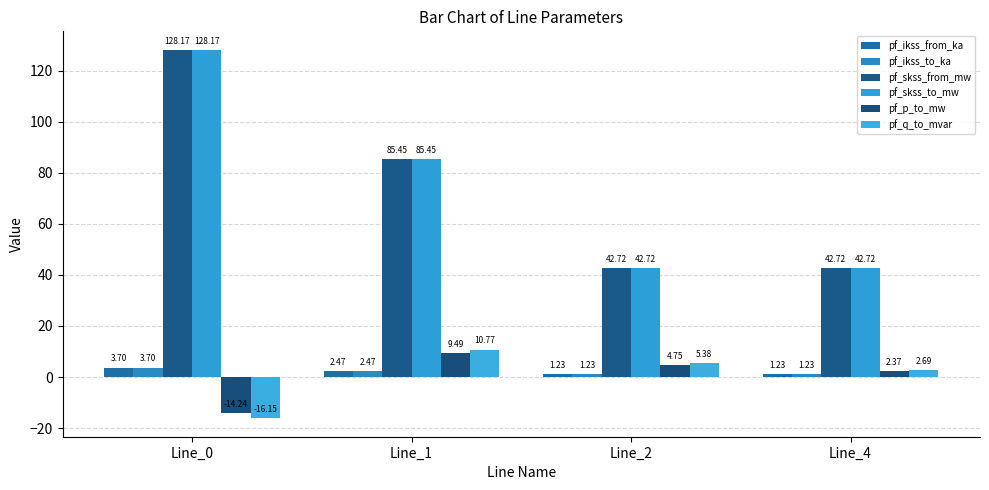

What are all the series names shown in the legend?

pf_ikss_from_ka, pf_ikss_to_ka, pf_skss_from_mw, pf_skss_to_mw, pf_p_to_mw, pf_q_to_mvar